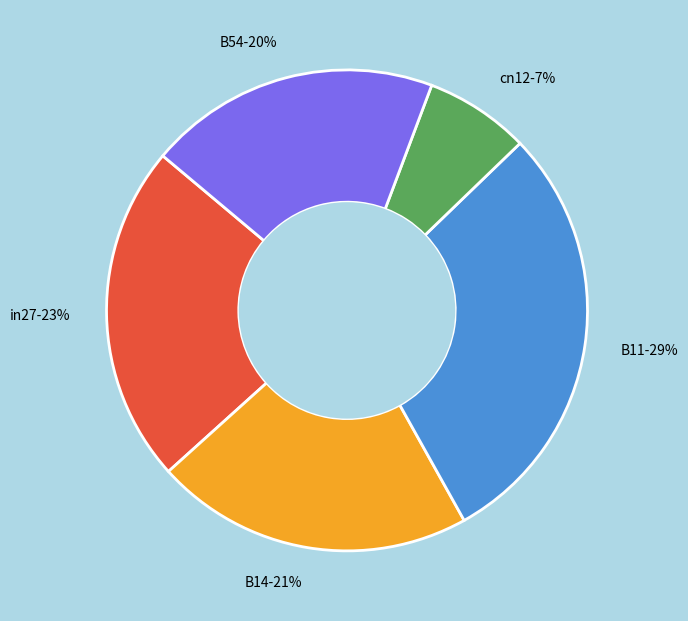

Does any single category account for the majority?

No